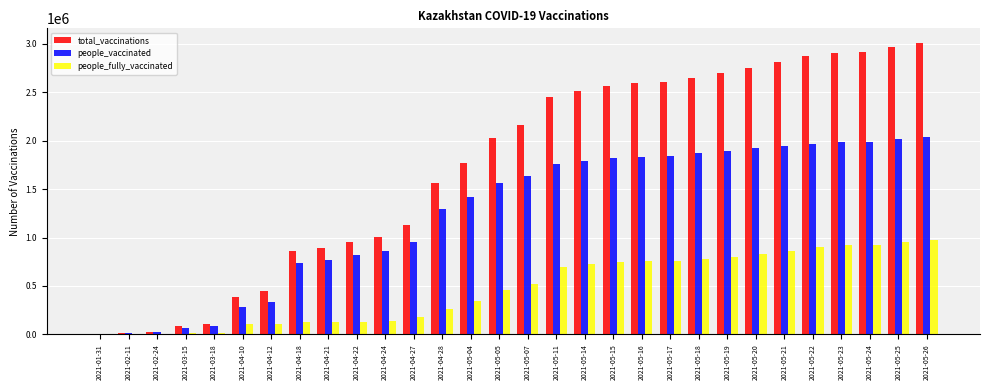

Is the value of people_fully_vaccinated at 2021-05-07 greater than the value of people_vaccinated at 2021-05-22?

No